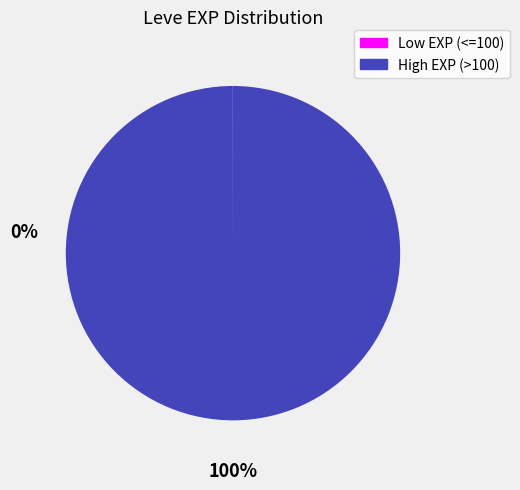

What is the majority slice?

High EXP (>100)